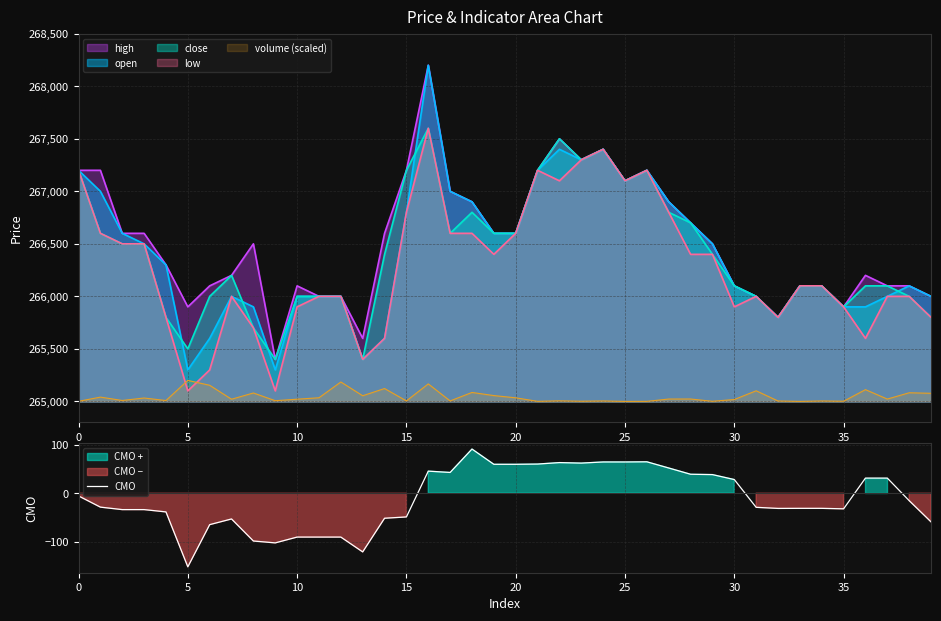

Between 22 and 18, which is larger?

18